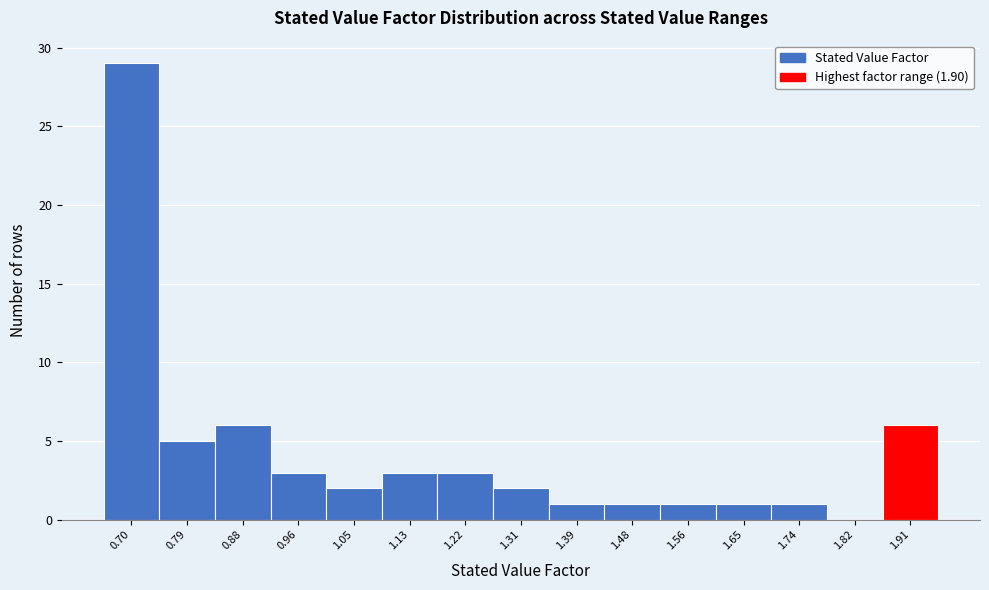

Which range on the x-axis has the tallest bar?

0.66 to 0.75